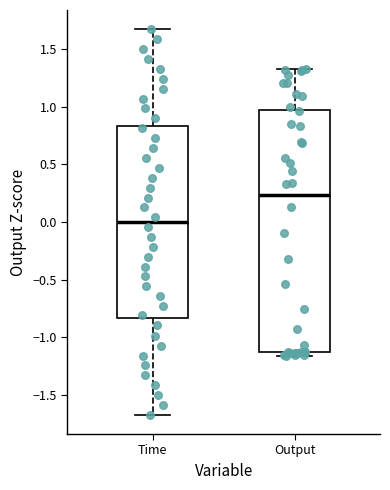

Reading left to right, transcribe this box plot: for each box, give where its median line is, the range the box spans, and where its two whiskers end, as read against the y-axis. The values are not printed on the chart, so give them approximately, as read against the axis.

Time: median 0.00, box -0.85 to 0.85, whiskers -1.65 to 1.65
Output: median 0.25, box -1.15 to 0.95, whiskers -1.15 (just below the box's lower edge) to 1.35